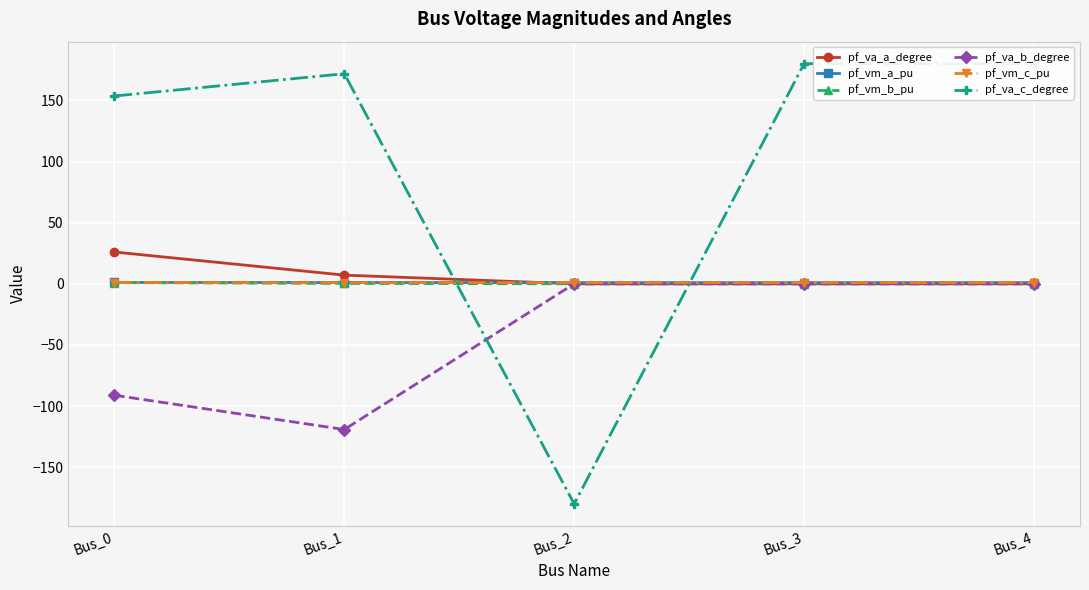

How many categories are shown in the chart?

5